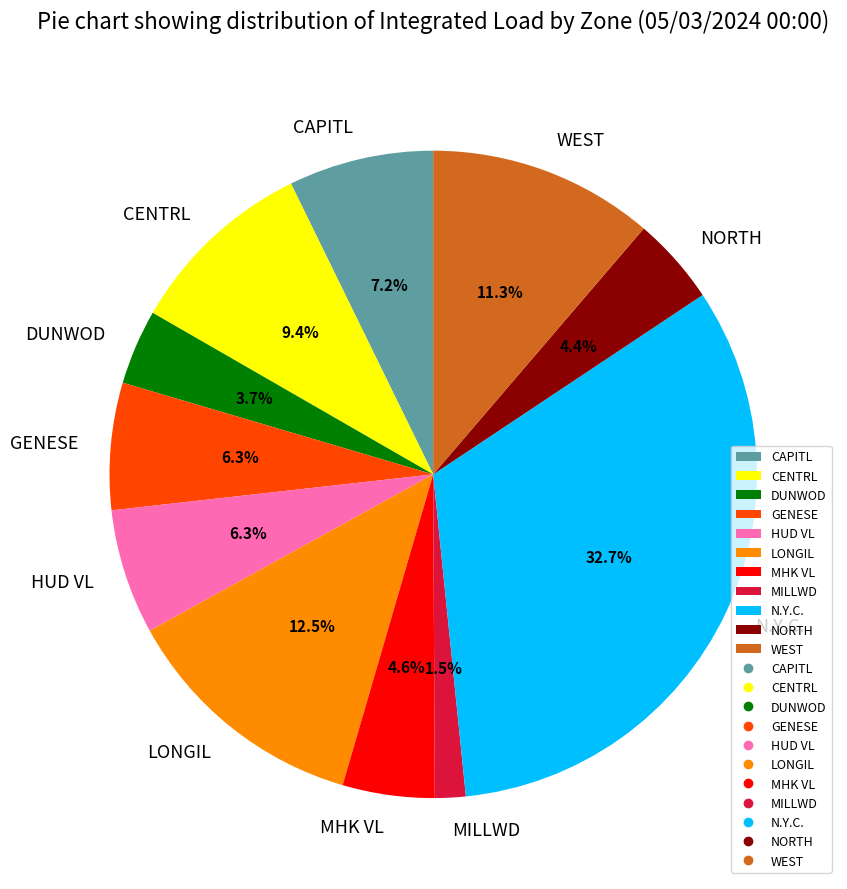

Approximately how many times larger is the value at MHK VL compared to CENTRL?

0.5